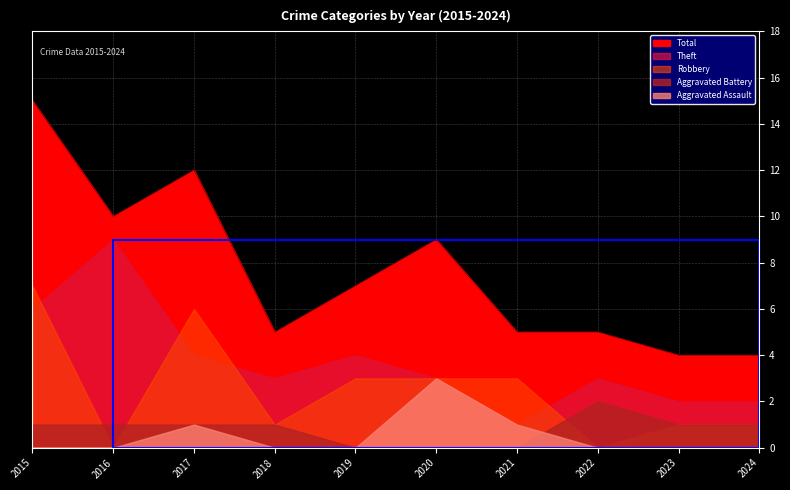

Where does the Robbery series first go above 3?

2015